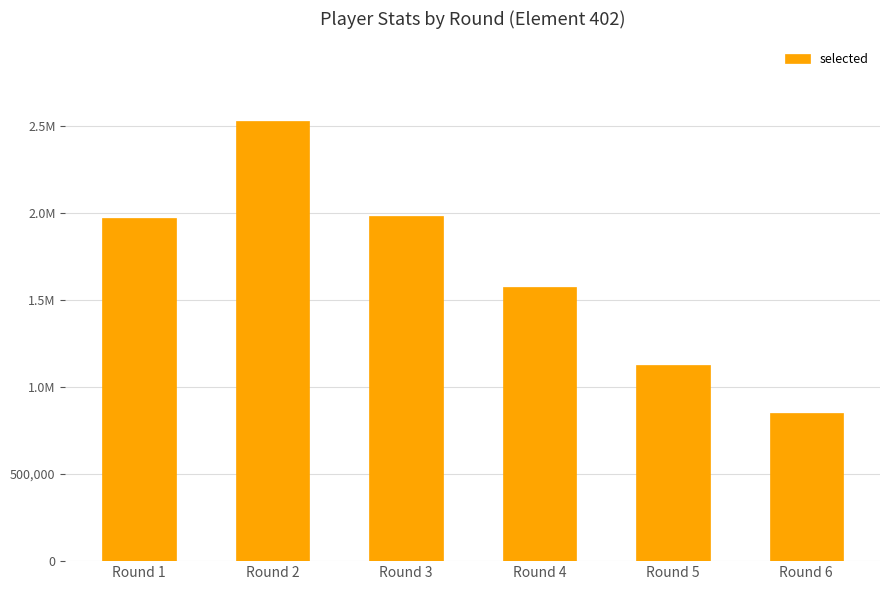

True or false: the data shows 997712 at Round 2.

False